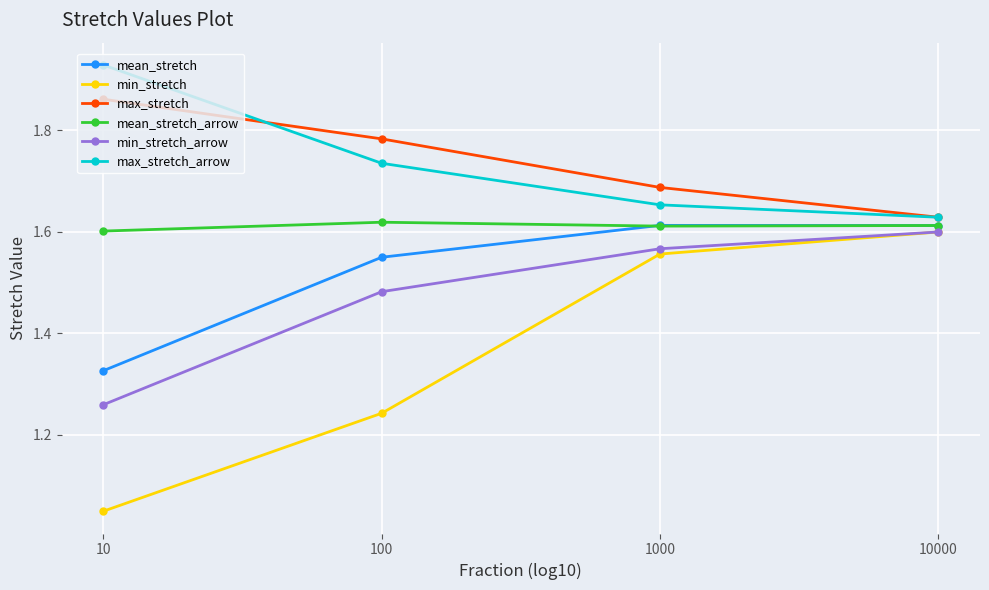

How many lines are shown in the chart?

6